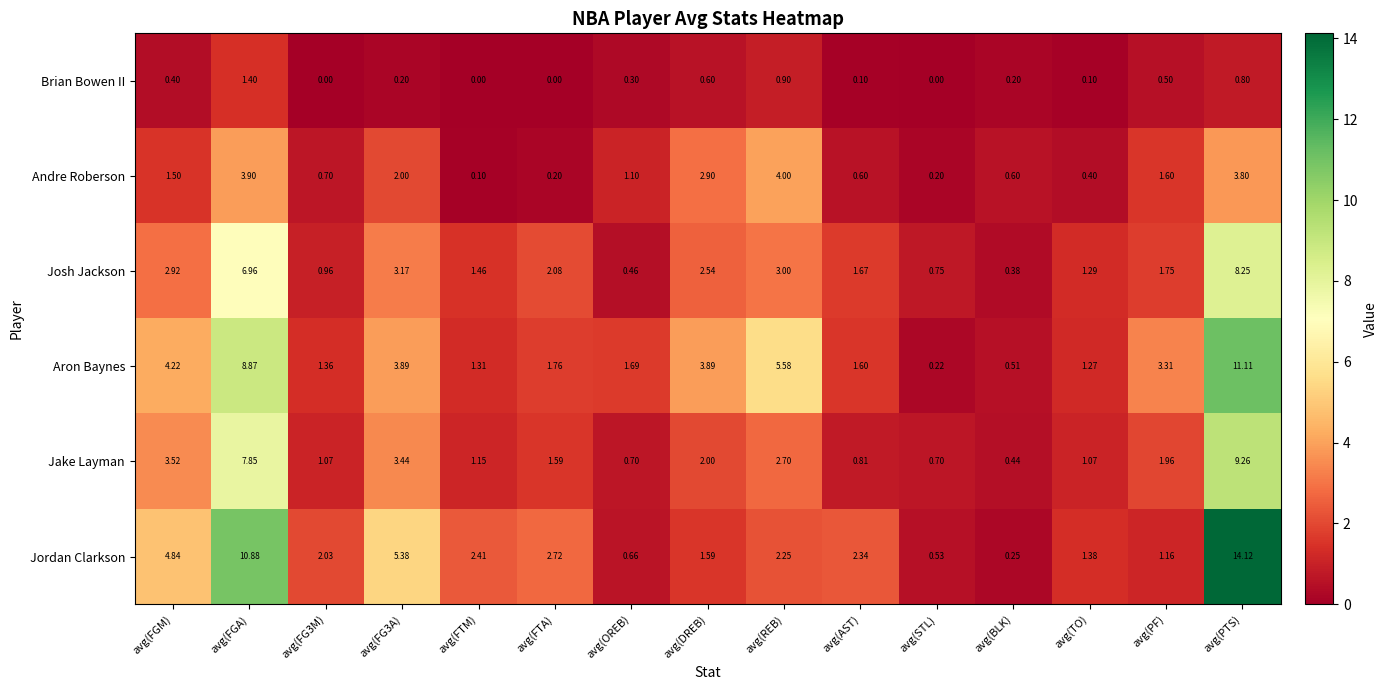

What is the total value across all series at avg(TO)?

5.5